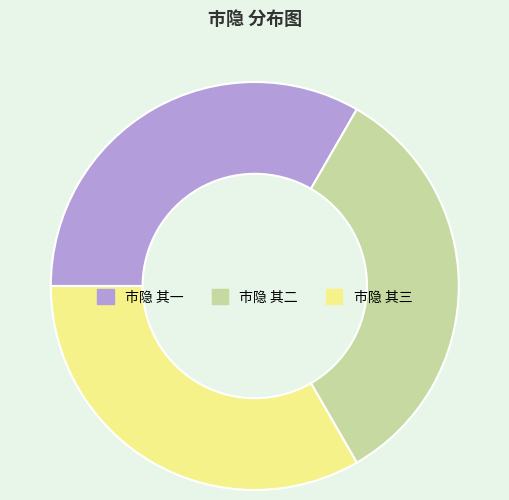

Does any single category account for the majority?

No